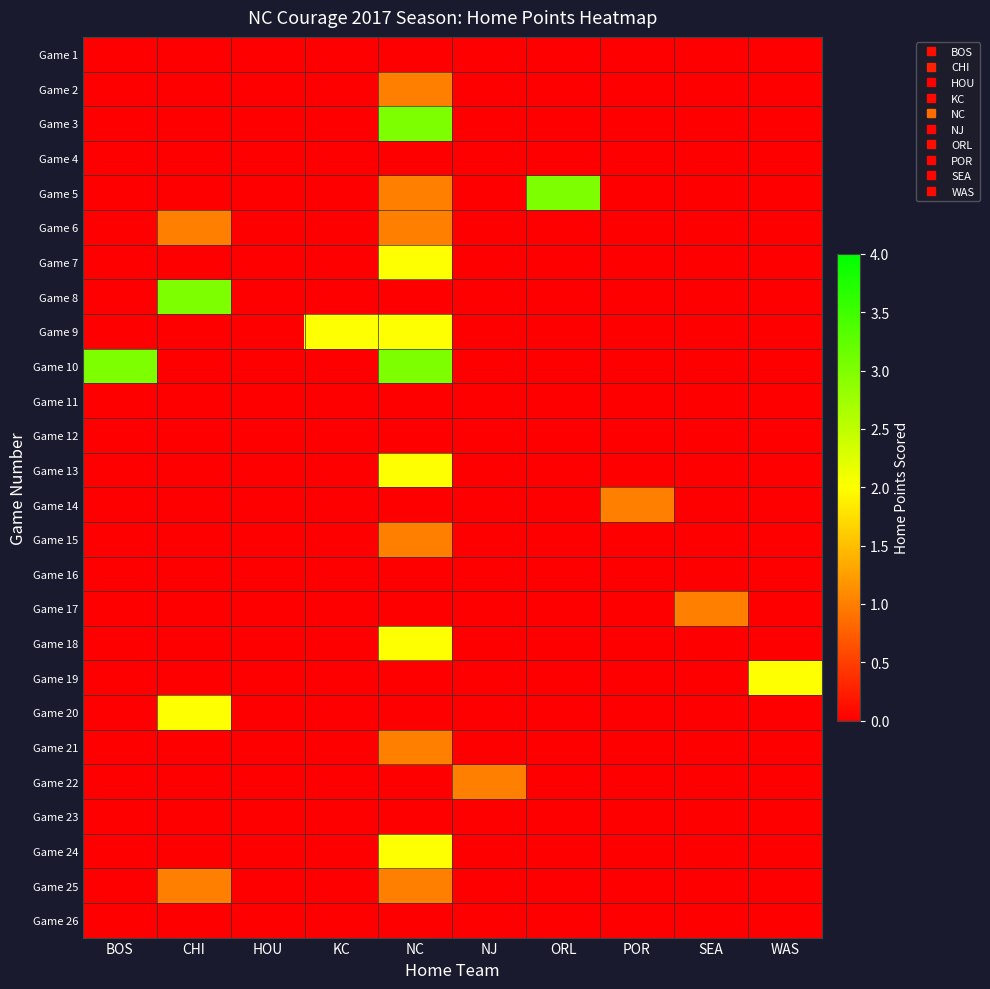

What is the difference between the highest and lowest values at SEA?

1